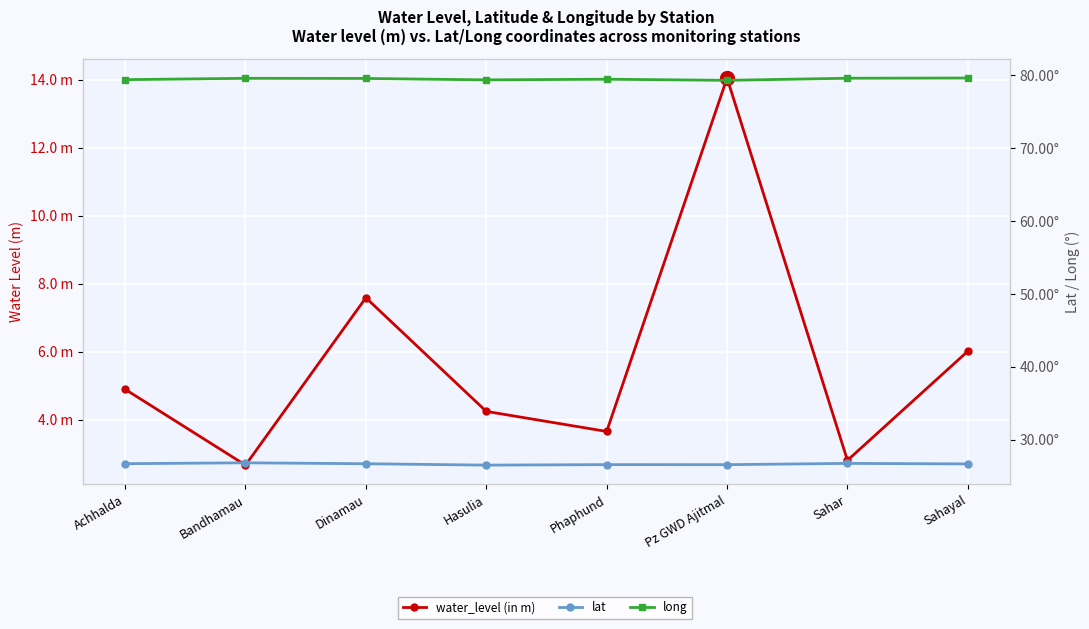

What is the difference between the water_level (in m) values at Hasulia and Bandhamau?

1.6